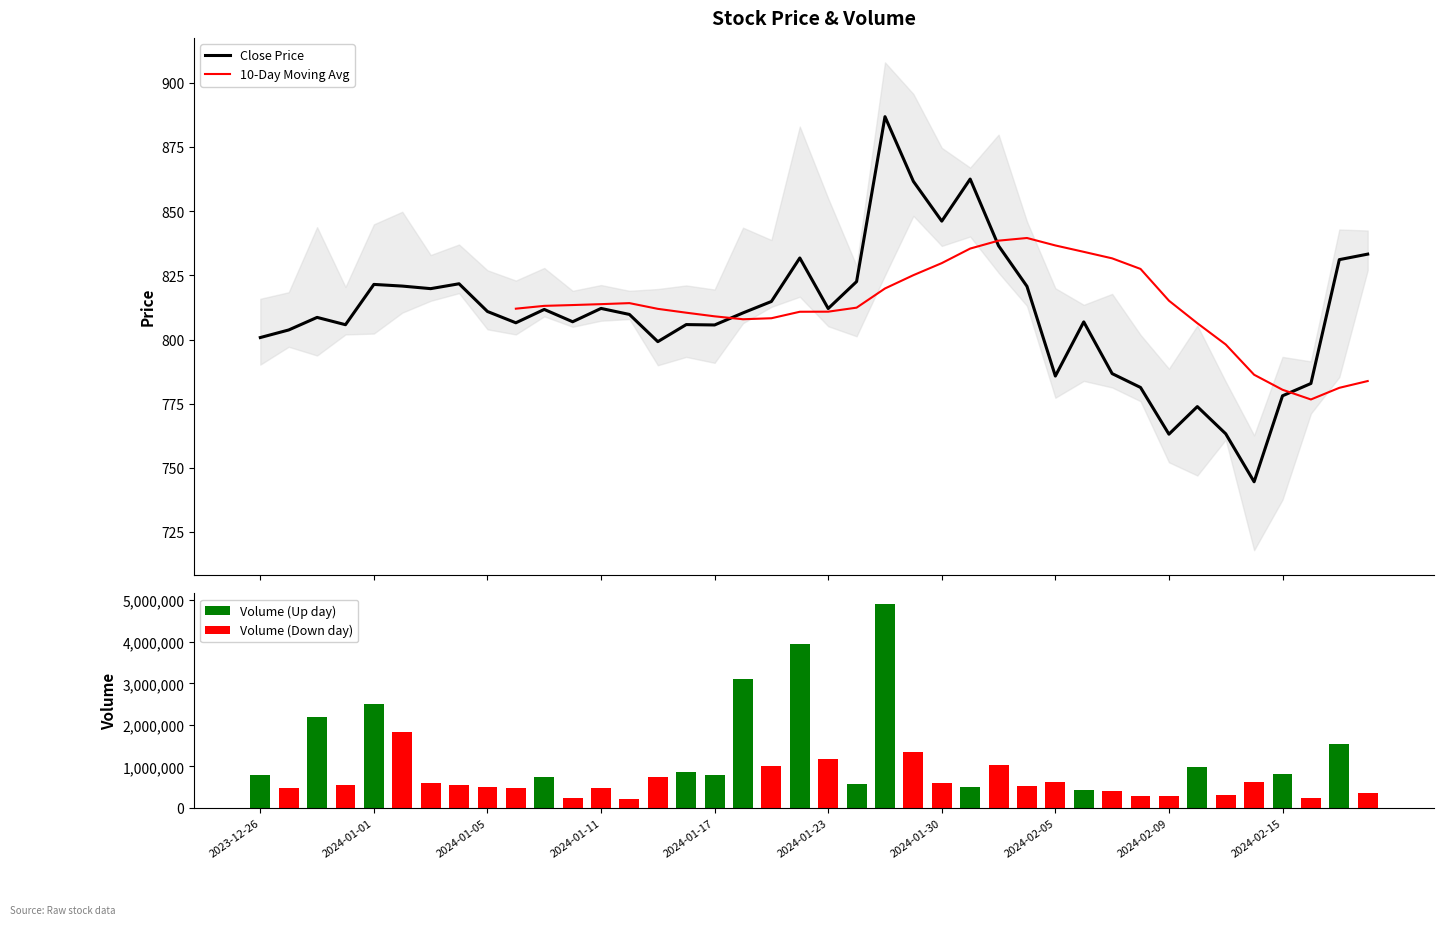

Are the bars grouped side by side (vs. stacked)?

Yes